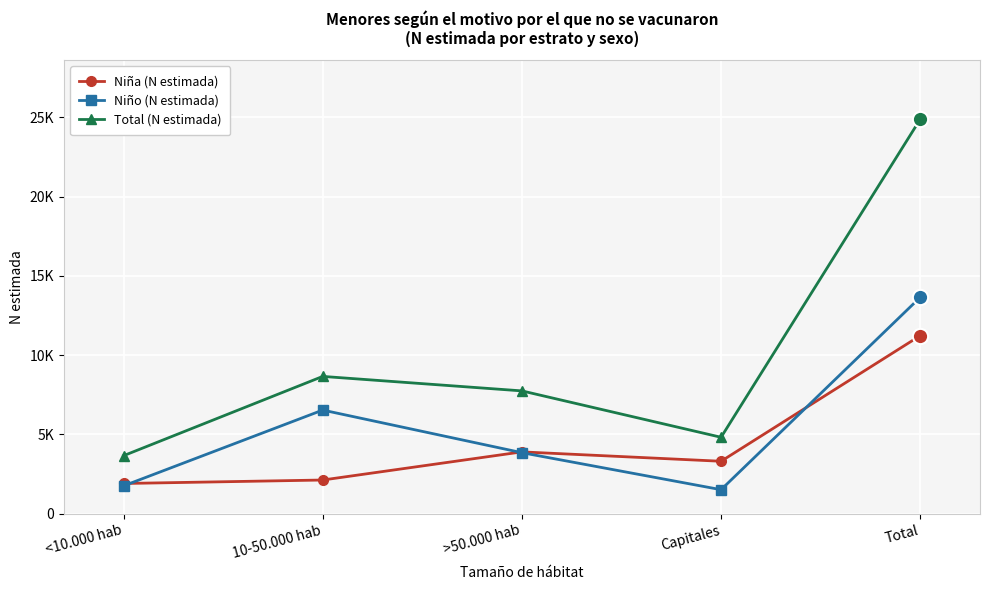

Which series changed the most between >50.000 hab and Capitales?

Total (N estimada)